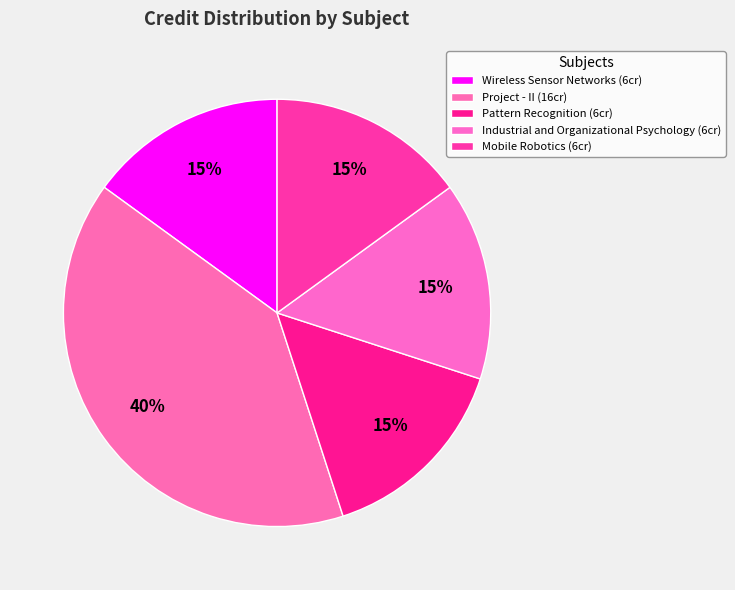

How many slices are in this pie chart?

5